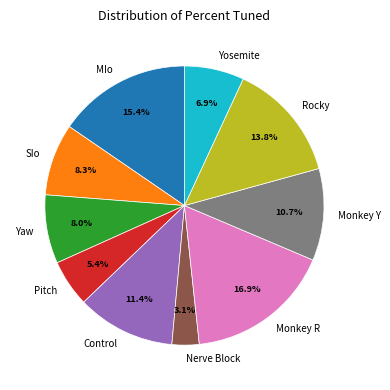

Combined, what portion of the pie is Monkey Y and Nerve Block?

13.8%